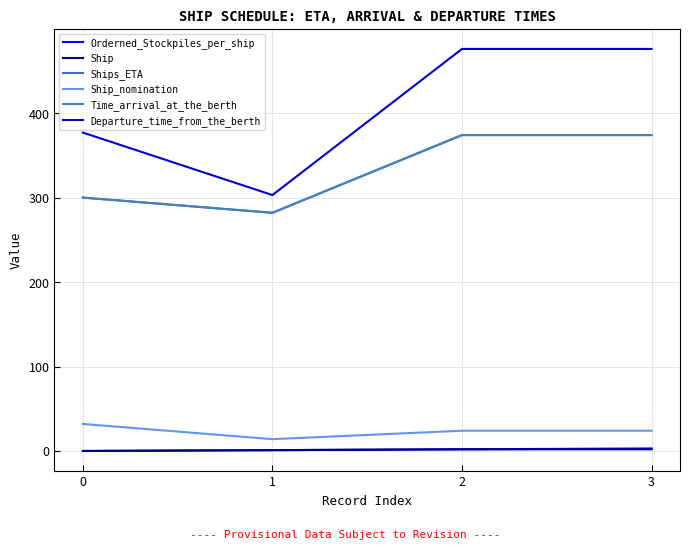

Does the chart display data point markers on the line(s)?

No